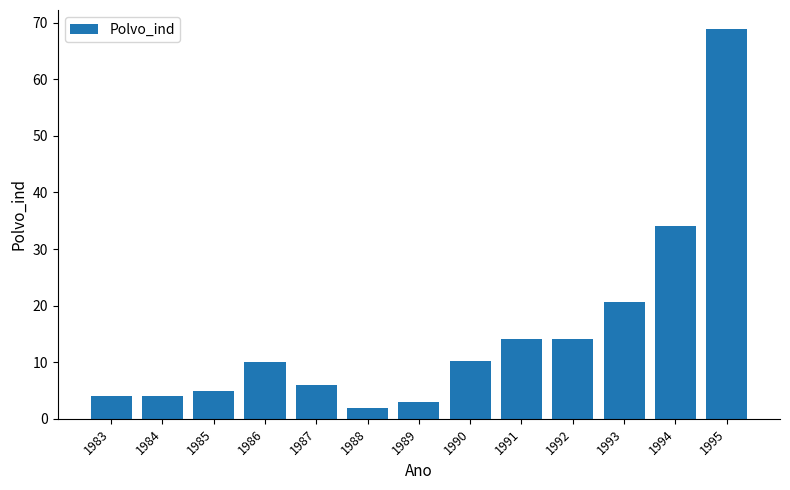

What is the value of the 9th bar from the left?

14.0